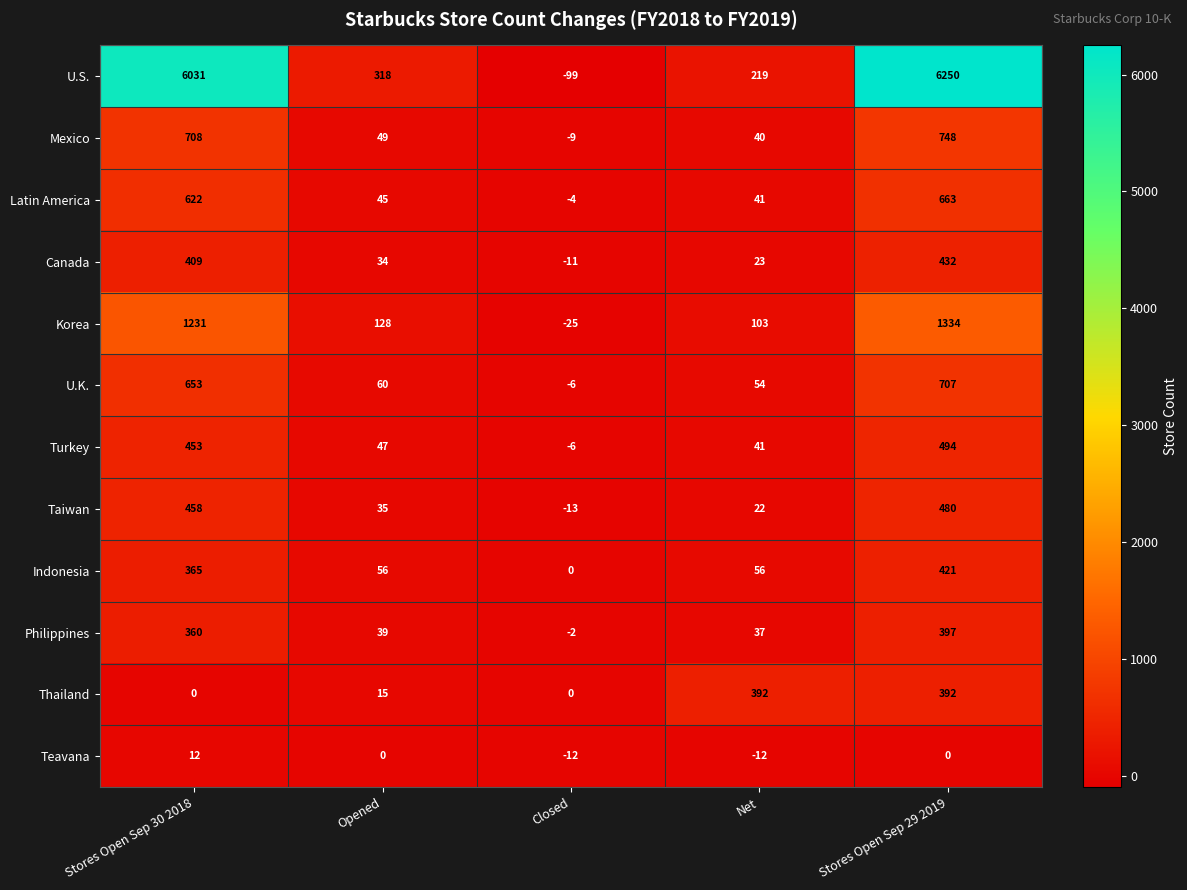

Which category has the lowest value in the Turkey series?

Closed